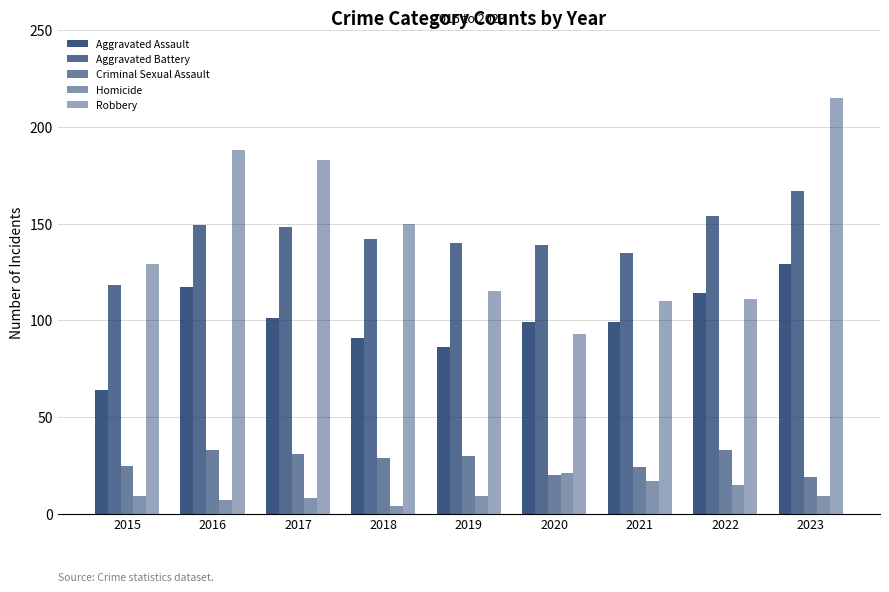

Reading left to right, what are all the values shown in this chart?

Aggravated Assault: 64	117	101	91	86	99	99	114	129
Aggravated Battery: 118	149	148	142	140	139	135	154	167
Criminal Sexual Assault: 25	33	31	29	30	20	24	33	19
Homicide: 9	7	8	4	9	21	17	15	9
Robbery: 129	188	183	150	115	93	110	111	215